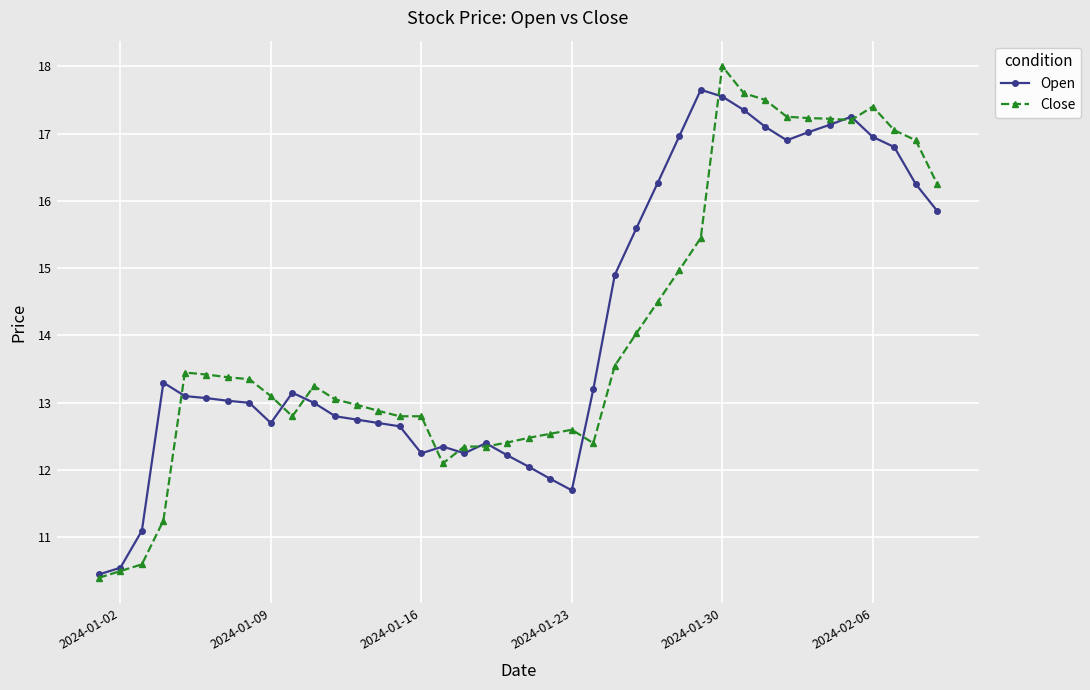

What is the greatest value displayed?

18.0